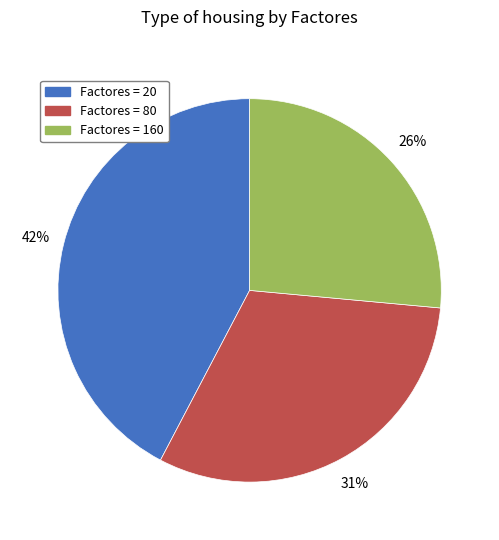

How many segments does this pie chart have?

3